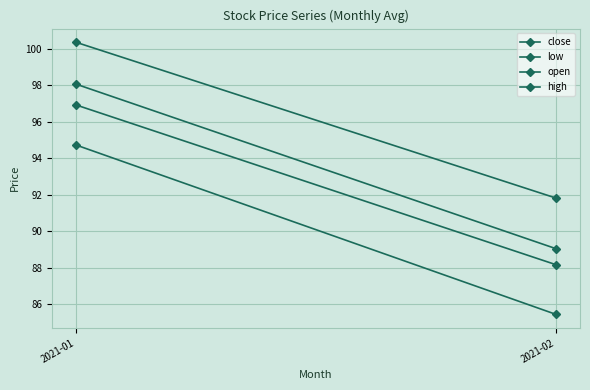

Reading right to left, what are all the values shown in this chart?

close: 88.2	96.9
low: 85.4	94.7
open: 89.0	98.1
high: 91.8	100.3